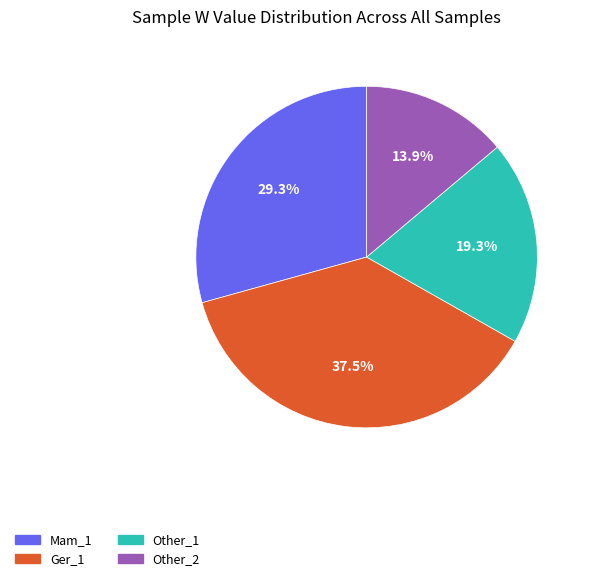

Approximately how many times larger is the value at Other_2 compared to Ger_1?

0.4